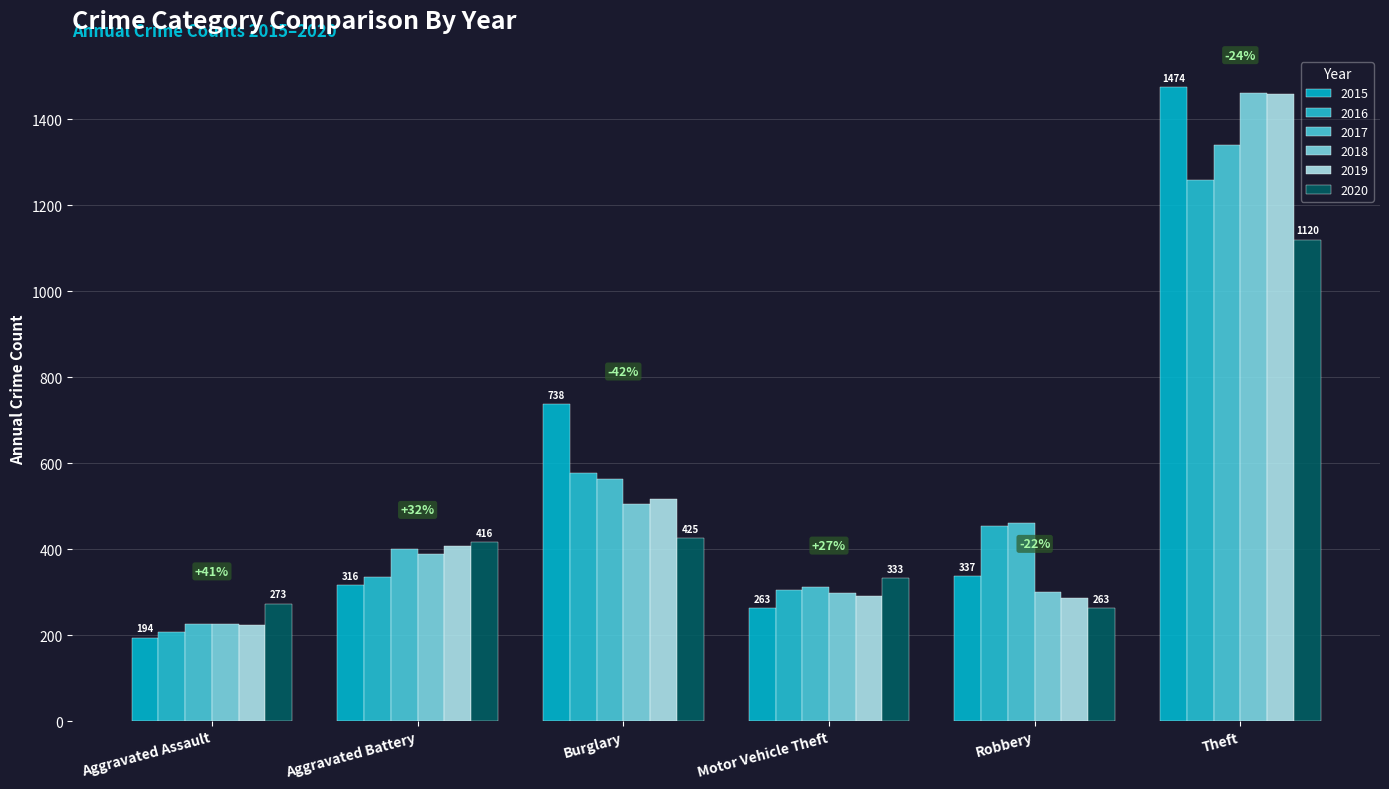

How many groups of bars are there?

6